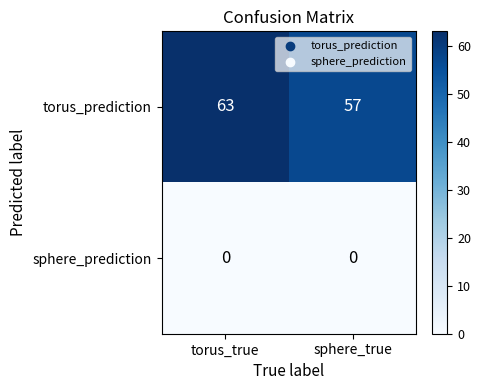

Rank the series by their average value, from lowest to highest.

sphere_prediction, torus_prediction